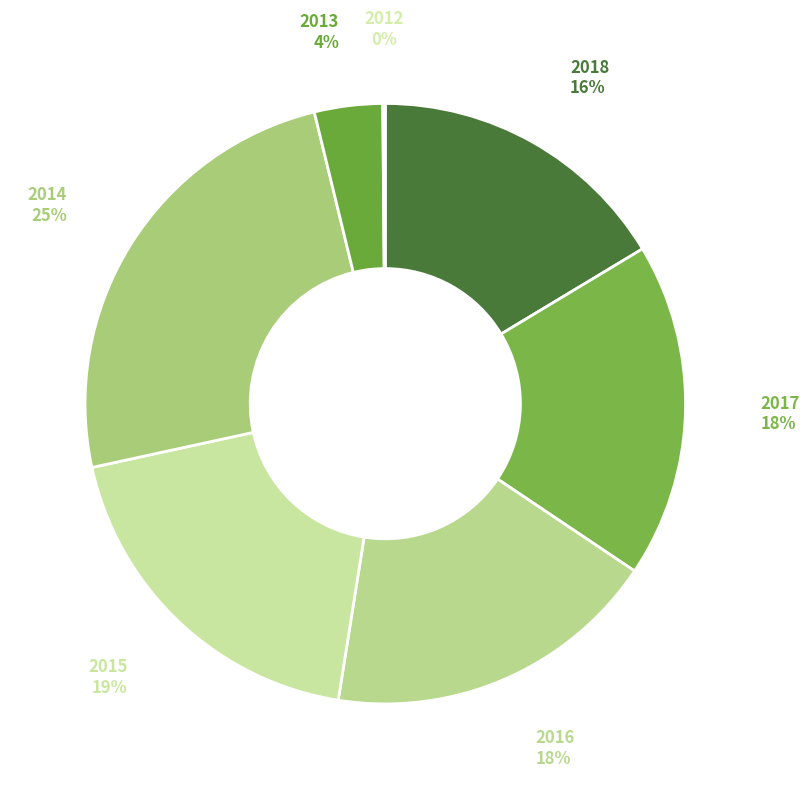

Which category has the biggest portion of the pie?

2014